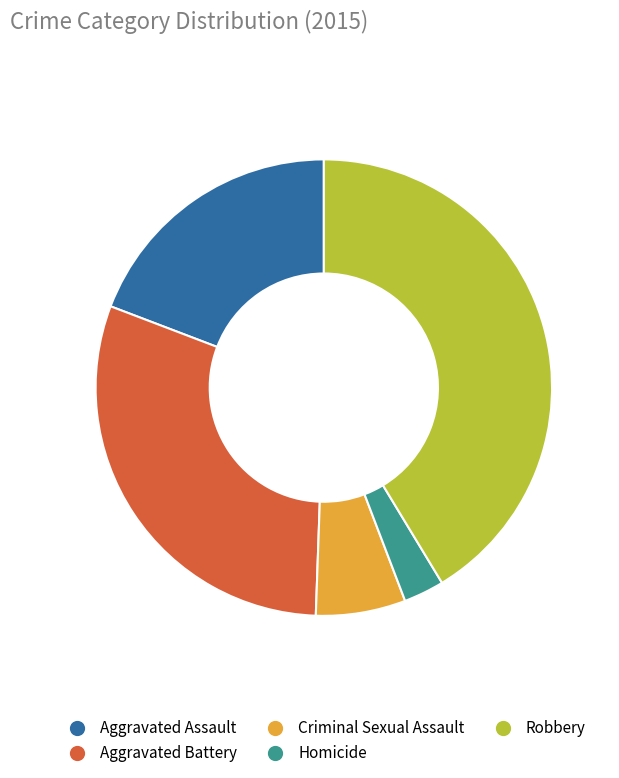

Which slice is the smallest?

Homicide